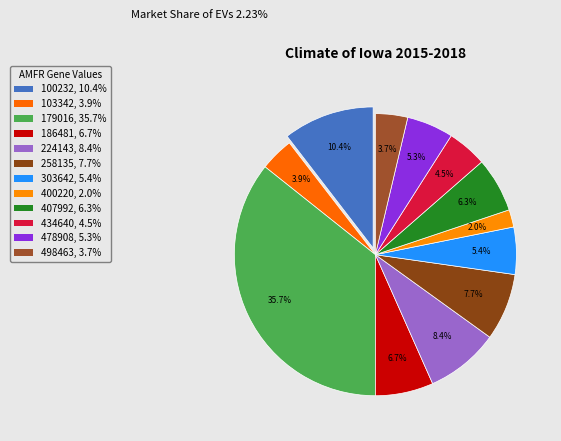

How many slices are in this pie chart?

12